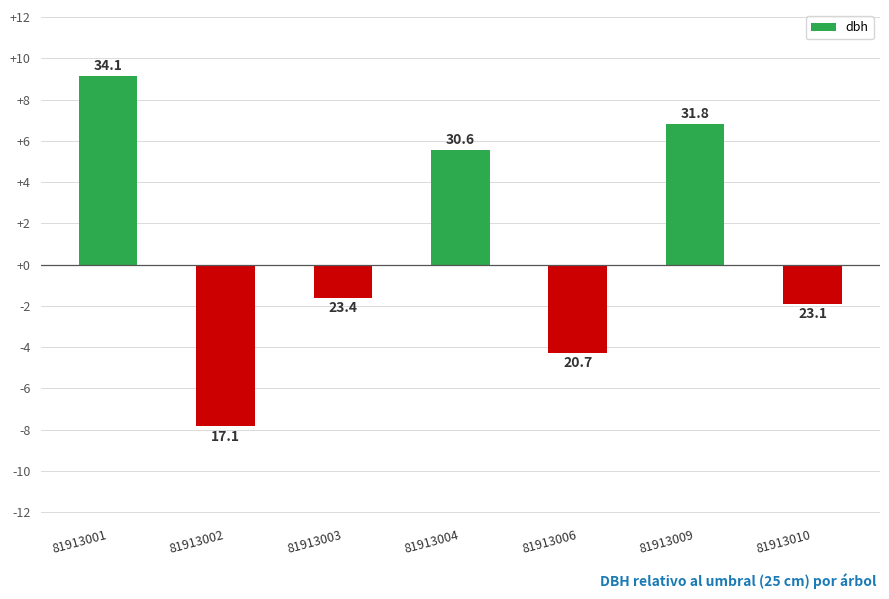

What is the change in value from 81913001 to 81913010?

-11.0